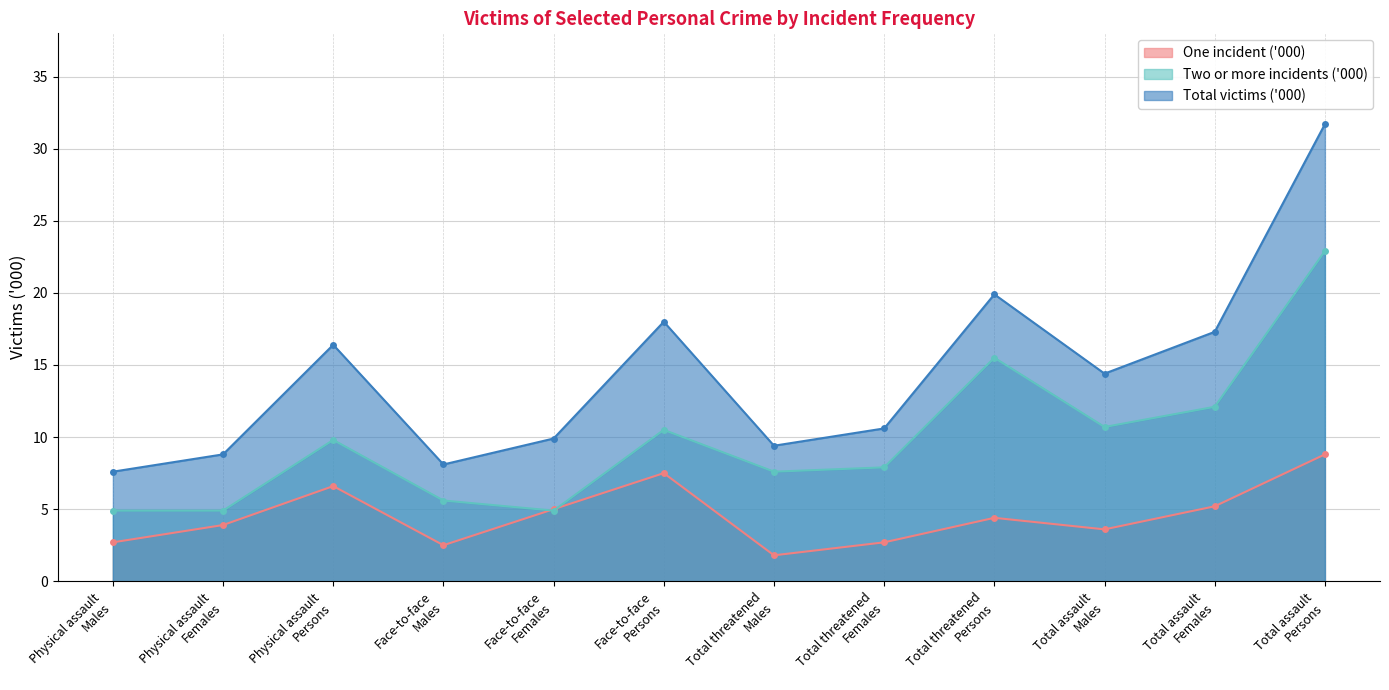

What is the average value of the Total victims ('000) series?

14.3